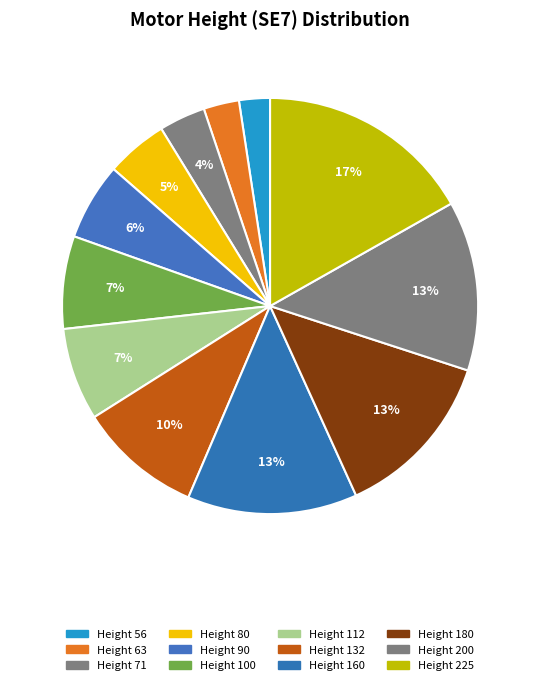

Is there any slice that represents more than half of the pie?

No